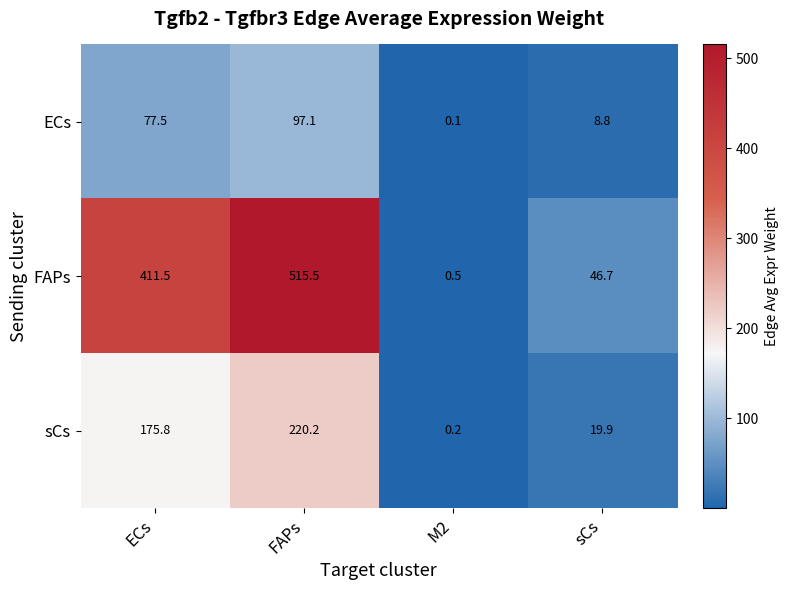

What is the maximum value for ECs?

97.1